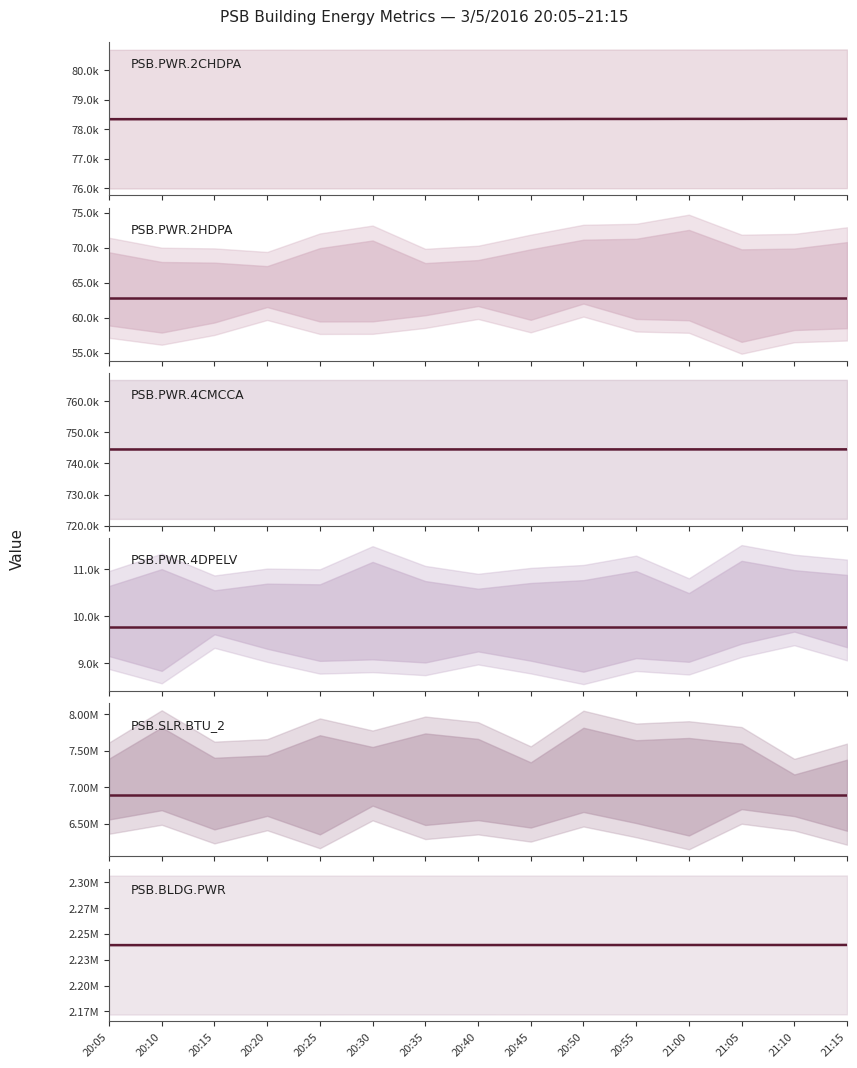

Reading right to left, extract all data points from this chart.

PSB.PWR.2CHDPA: 78359	78359	78357	78357	78355	78355	78353	78353	78352	78352	78350	78350	78348	78348	78347
PSB.PWR.2HDPA: 62765	62765	62765	62765	62765	62765	62765	62765	62765	62765	62765	62765	62765	62765	62765
PSB.PWR.4CMCCA: 744522	744522	744517	744517	744512	744512	744507	744507	744502	744502	744497	744497	744491	744491	744486
PSB.PWR.4DPELV: 9783	9783	9783	9783	9783	9783	9783	9783	9783	9783	9783	9783	9783	9783	9783
PSB.SLR.BTU_2: 6888690	6888690	6888690	6888690	6888690	6888690	6888690	6888690	6888690	6888690	6888690	6888690	6888690	6888690	6888690
PSB.BLDG.PWR: 2239349	2239317	2239317	2239317	2239285	2239285	2239285	2239255	2239255	2239255	2239224	2239224	2239224	2239192	2239192